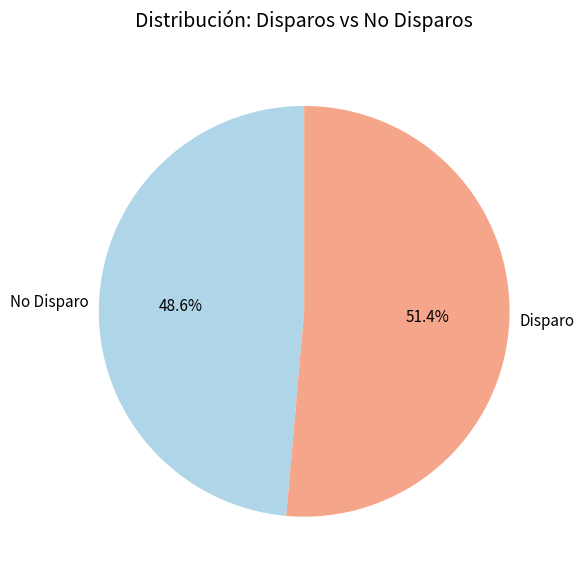

How much of the chart is everything except Disparo?

48.6%